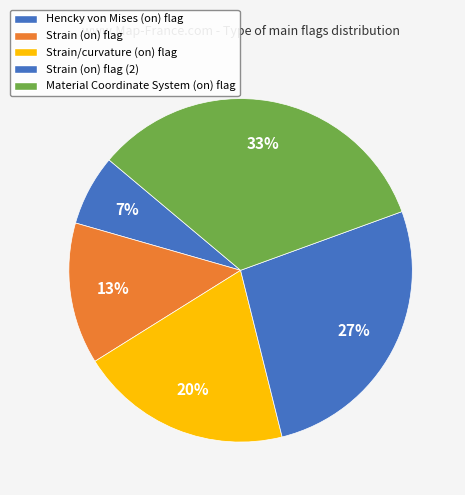

True or false: Strain (on) flag (2) accounts for 27% of the total.

True